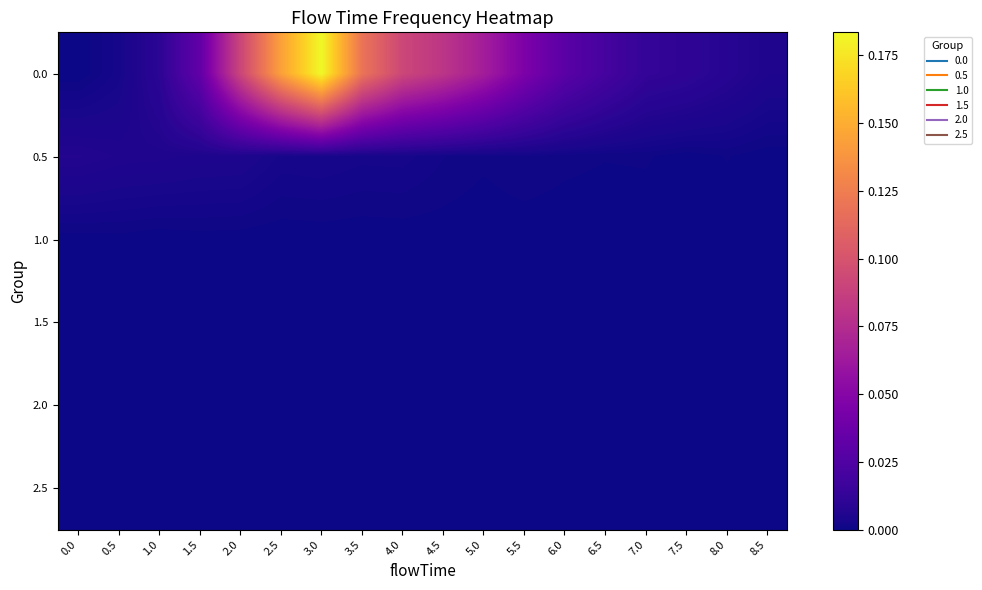

Reading right to left, what are all the values shown in this chart?

0.0: 8.5=0.0	8.0=0.0	7.5=0.0	7.0=0.0	6.5=0.0	6.0=0.0	5.5=0.0	5.0=0.1	4.5=0.1	4.0=0.1	3.5=0.1	3.0=0.2	2.5=0.1	2.0=0.1	1.5=0.0	1.0=0.0	0.5=0.0	0.0=0.0
0.5: 8.5=0.0	8.0=0.0	7.5=0.0	7.0=0.0	6.5=0.0	6.0=0.0	5.5=0.0	5.0=0.0	4.5=0.0	4.0=0.0	3.5=0.0	3.0=0.0	2.5=0.0	2.0=0.0	1.5=0.0	1.0=0.0	0.5=0.0	0.0=0.0
1.0: 8.5=0.0	8.0=0.0	7.5=0.0	7.0=0.0	6.5=0.0	6.0=0.0	5.5=0.0	5.0=0.0	4.5=0.0	4.0=0.0	3.5=0.0	3.0=0.0	2.5=0.0	2.0=0.0	1.5=0.0	1.0=0.0	0.5=0.0	0.0=0.0
1.5: 8.5=0.0	8.0=0.0	7.5=0.0	7.0=0.0	6.5=0.0	6.0=0.0	5.5=0.0	5.0=0.0	4.5=0.0	4.0=0.0	3.5=0.0	3.0=0.0	2.5=0.0	2.0=0.0	1.5=0.0	1.0=0.0	0.5=0.0	0.0=0.0
2.0: 8.5=0.0	8.0=0.0	7.5=0.0	7.0=0.0	6.5=0.0	6.0=0.0	5.5=0.0	5.0=0.0	4.5=0.0	4.0=0.0	3.5=0.0	3.0=0.0	2.5=0.0	2.0=0.0	1.5=0.0	1.0=0.0	0.5=0.0	0.0=0.0
2.5: 8.5=0.0	8.0=0.0	7.5=0.0	7.0=0.0	6.5=0.0	6.0=0.0	5.5=0.0	5.0=0.0	4.5=0.0	4.0=0.0	3.5=0.0	3.0=0.0	2.5=0.0	2.0=0.0	1.5=0.0	1.0=0.0	0.5=0.0	0.0=0.0